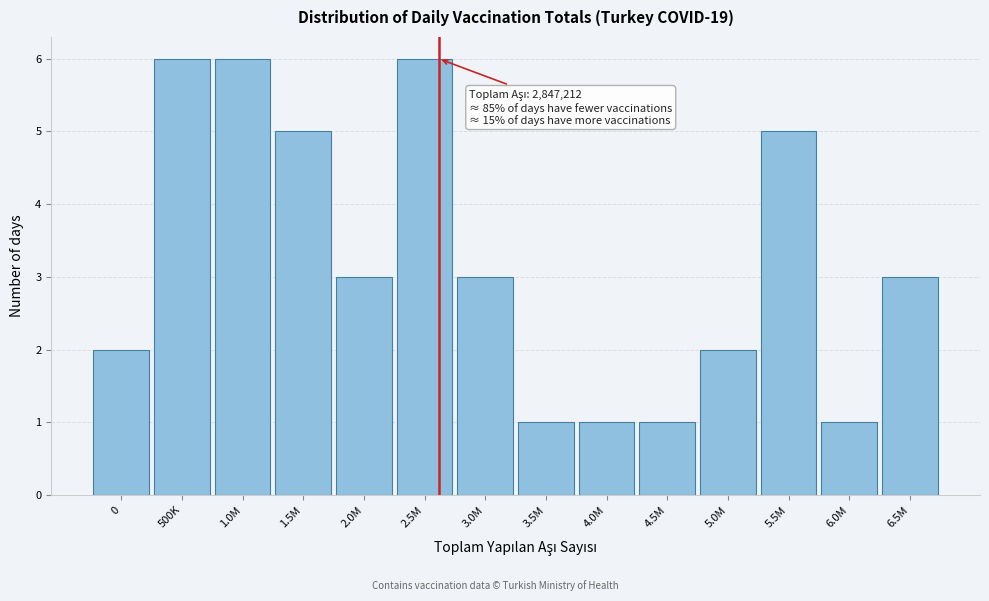

Reading right to left, what are all the values shown in this chart?

6.5M=3	6.0M=1	5.5M=5	5.0M=2	4.5M=1	4.0M=1	3.5M=1	3.0M=3	2.5M=6	2.0M=3	1.5M=5	1.0M=6	500K=6	0=2